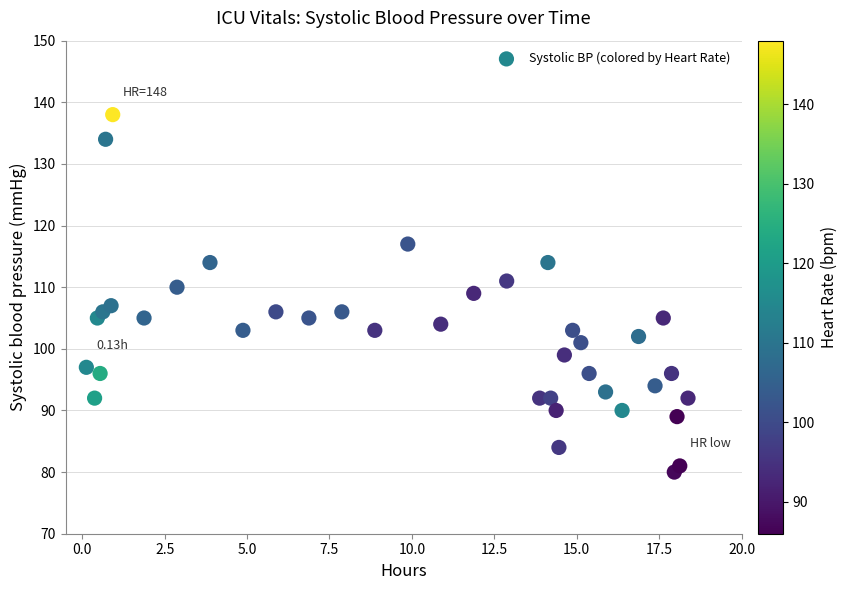

What is the range of Y values (max minus min)?

58